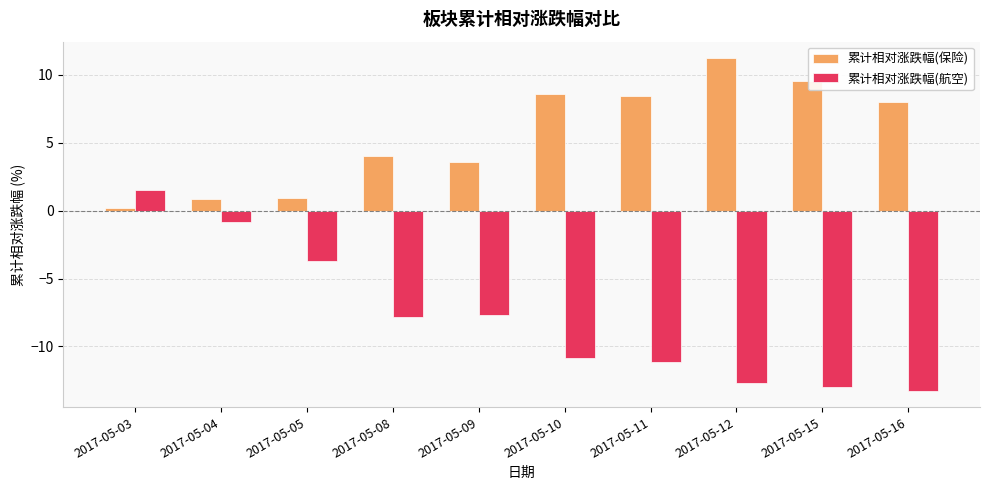

How many data points in 累计相对涨跌幅(航空) are less than -7?

7